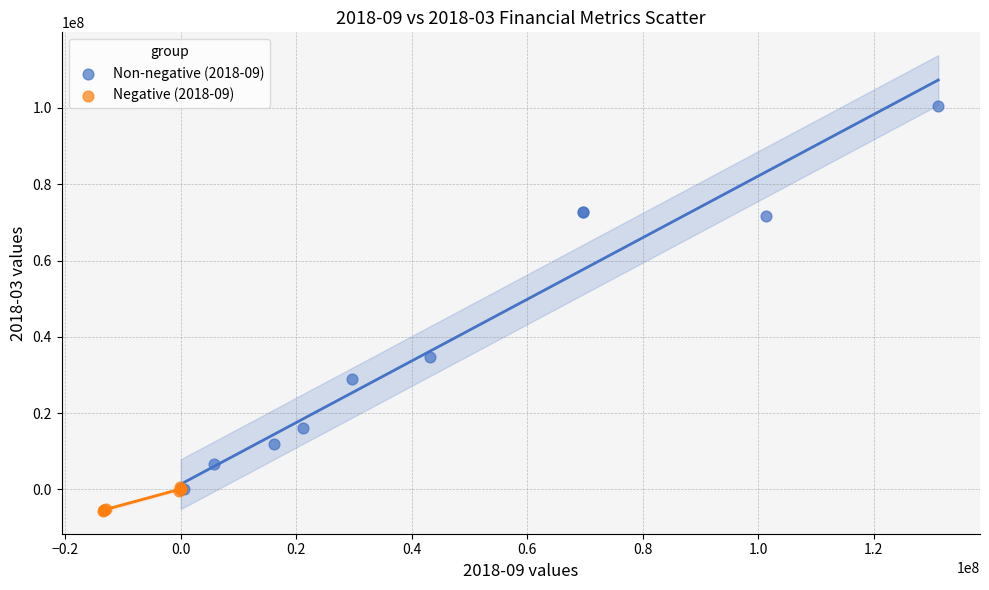

Which series reaches the minimum Y coordinate?

Negative (2018-09)